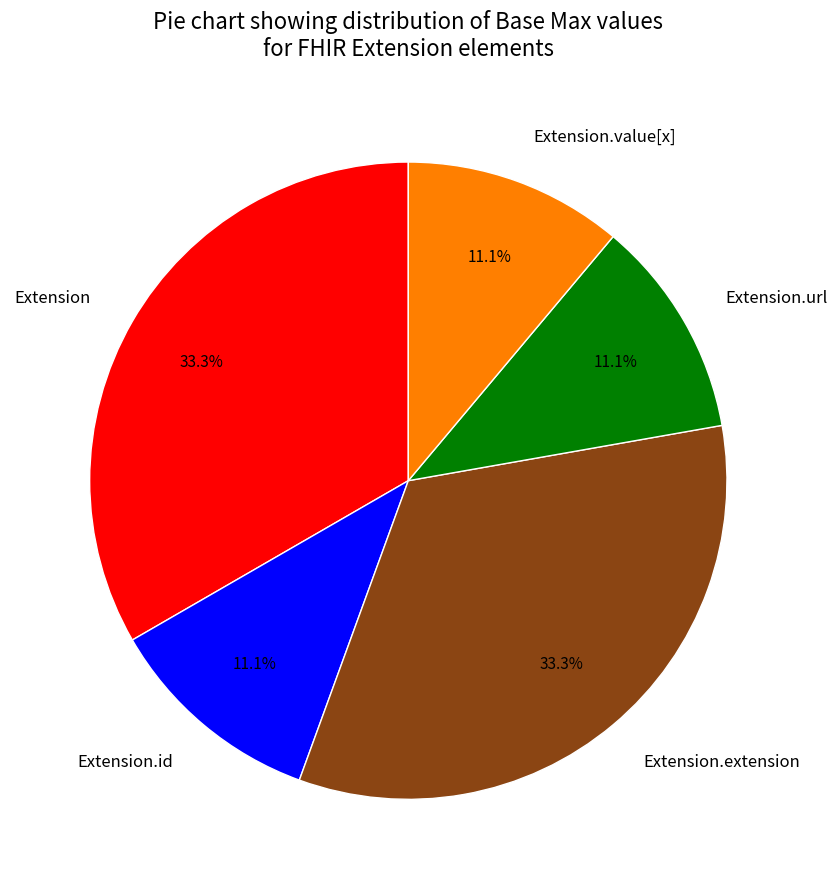

Approximately how many times larger is the value at Extension.id compared to Extension?

0.3